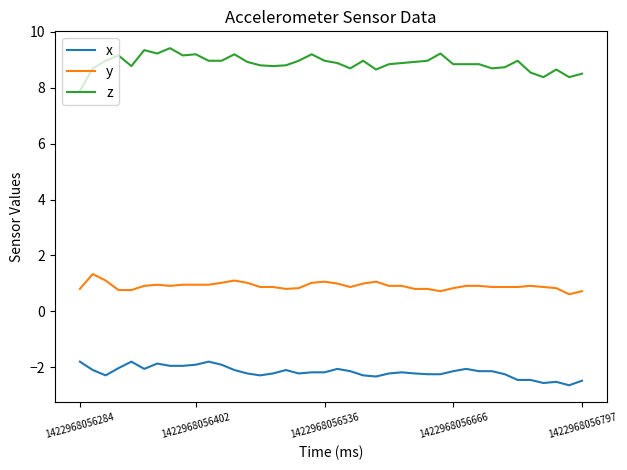

True or false: y and z intersect in this chart.

False